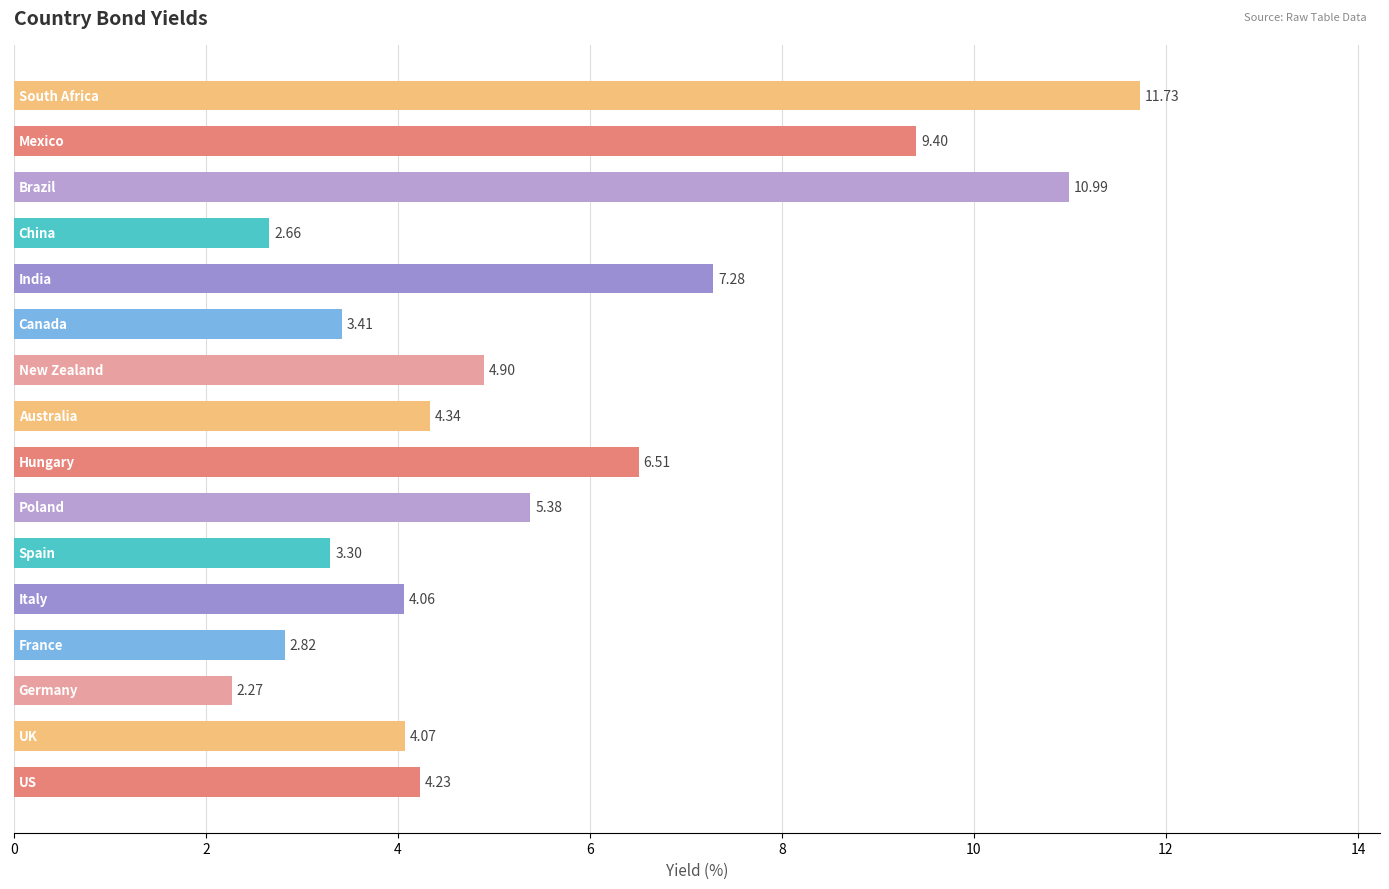

What is the average value?

5.5